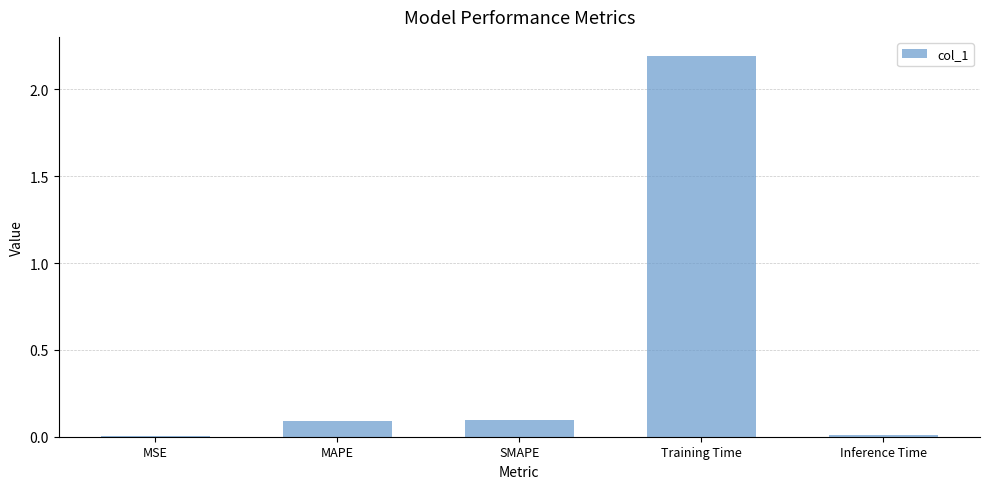

The value at SMAPE is 0.2. True or false?

False